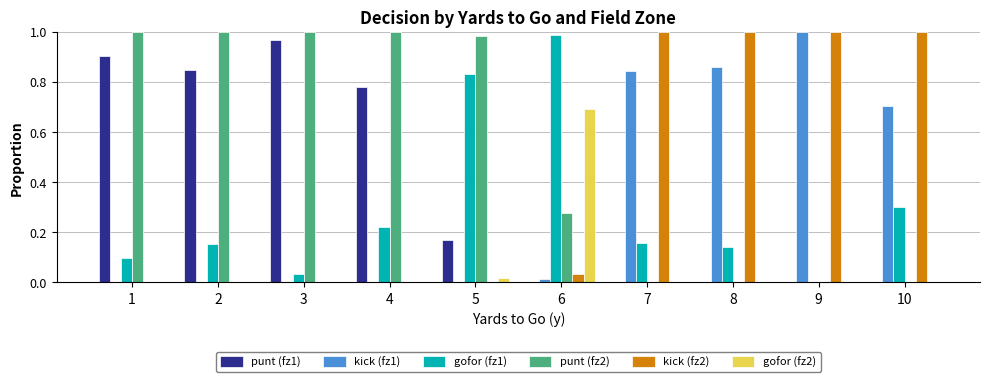

What is the highest value of the gofor (fz2) series?

0.7